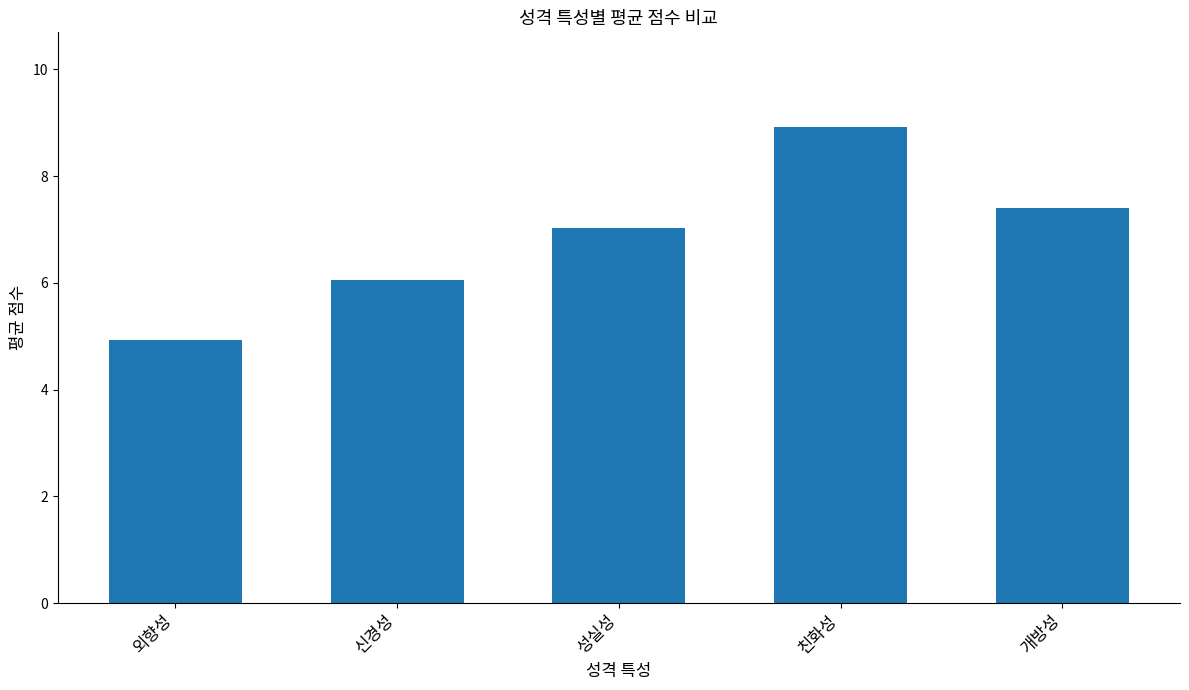

What is the ratio of the value at 친화성 to the value at 성실성?

1.3